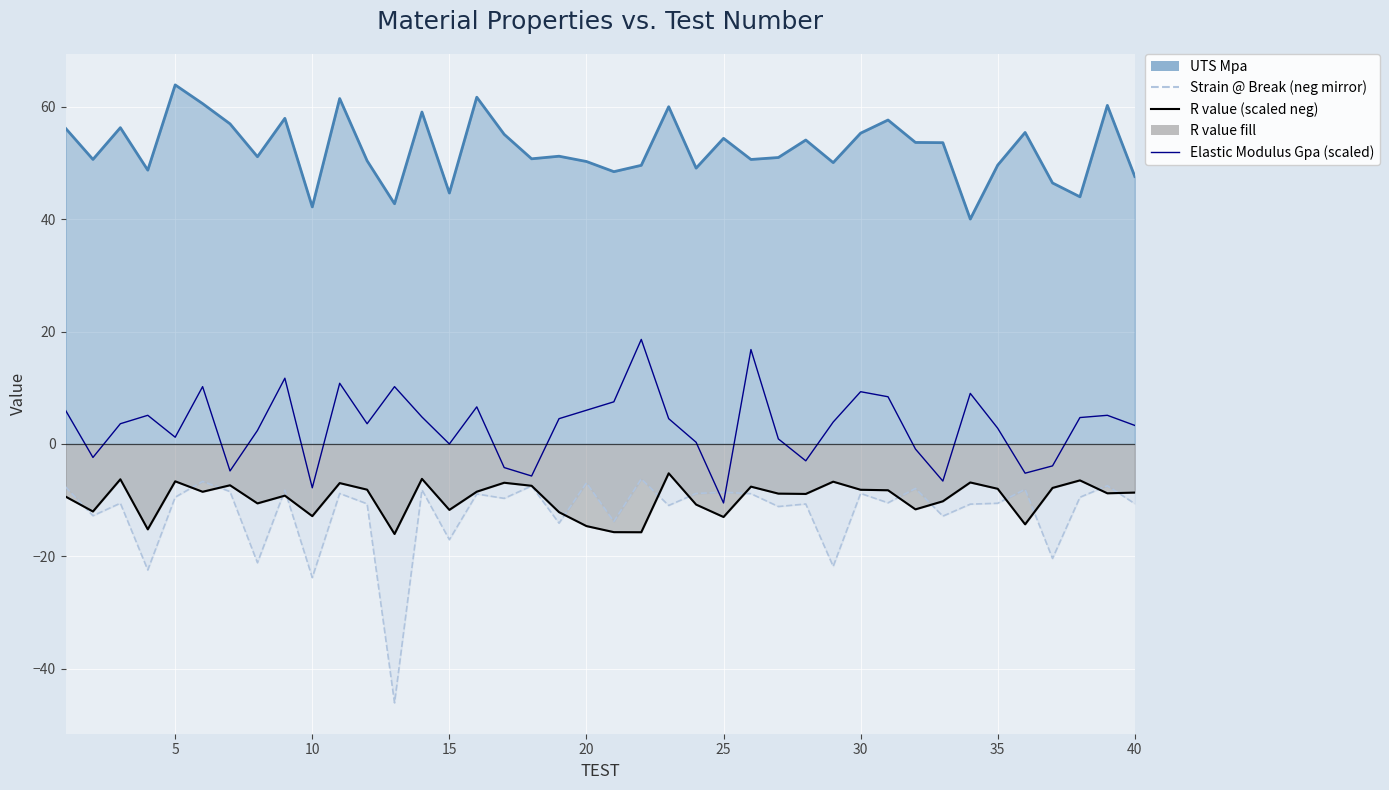

How many interior local peaks does the Elastic Modulus Gpa (scaled) series have?

11